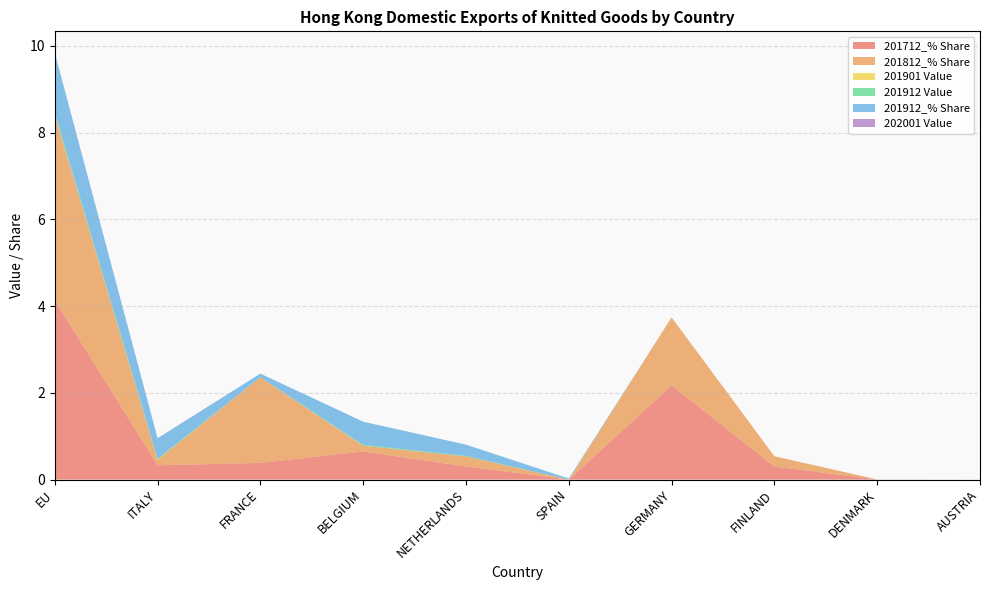

Reading left to right, what are all the values shown in this chart?

201712_% Share: 4.1	0.3	0.4	0.6	0.3	0.0	2.2	0.3	0.0	0.0
201812_% Share: 4.3	0.1	2.0	0.1	0.2	0.0	1.6	0.2	0.0	0.0
201901 Value: 0.0	0.0	0.0	0.0	0.0	0.0	0.0	0.0	0.0	0.0
201912 Value: 0.1	0.0	0.0	0.0	0.0	0.0	0.0	0.0	0.0	0.0
201912_% Share: 1.4	0.5	0.1	0.5	0.3	0.0	0.0	0.0	0.0	0.0
202001 Value: 0.0	0.0	0.0	0.0	0.0	0.0	0.0	0.0	0.0	0.0